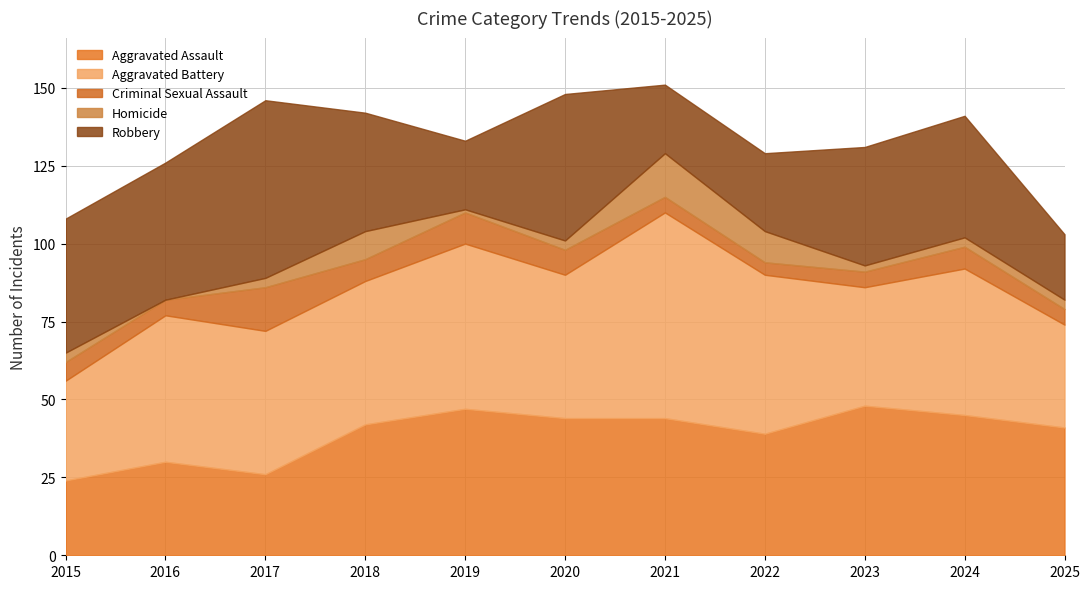

What is the maximum value for Criminal Sexual Assault?

14